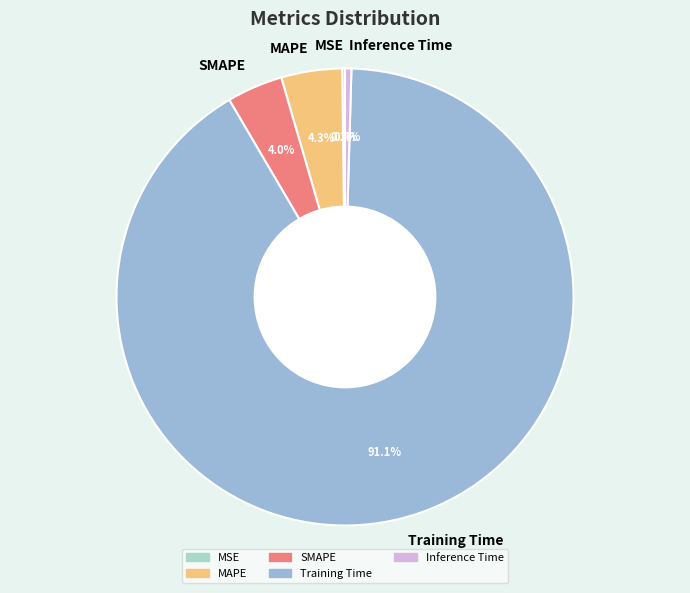

Which category has the biggest portion of the pie?

Training Time